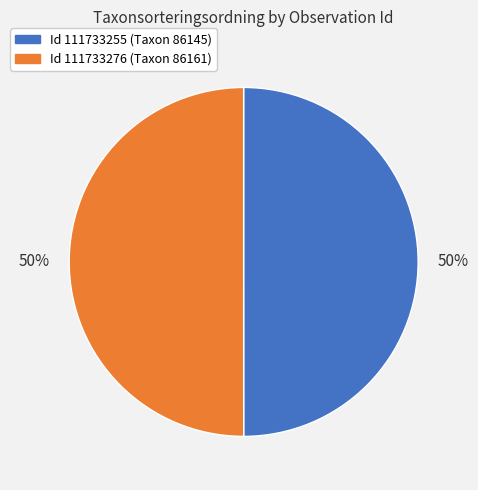

To the nearest percent, what is the average slice percentage?

50%